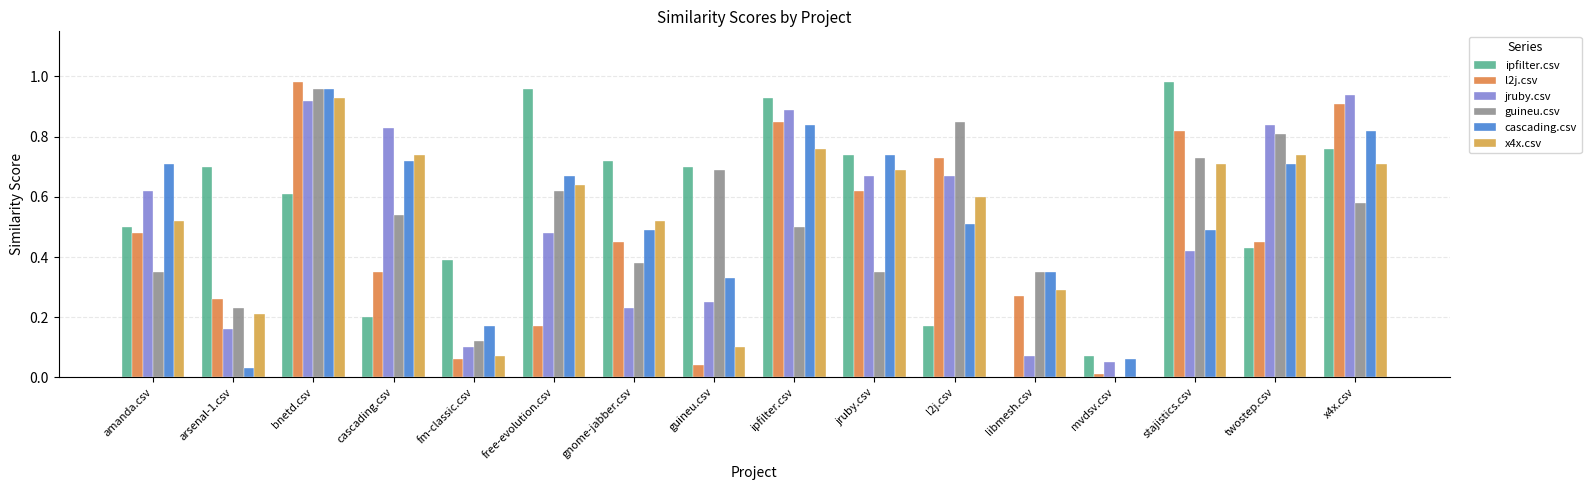

How many values in guineu.csv are above zero?

15